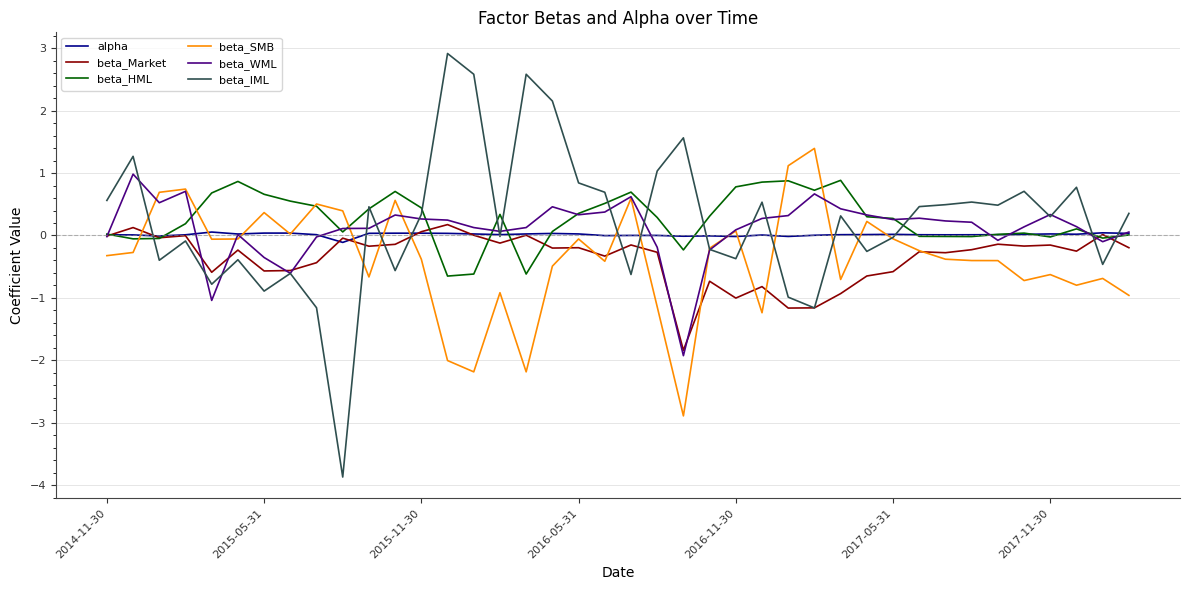

Which series has the widest spread of values?

beta_IML